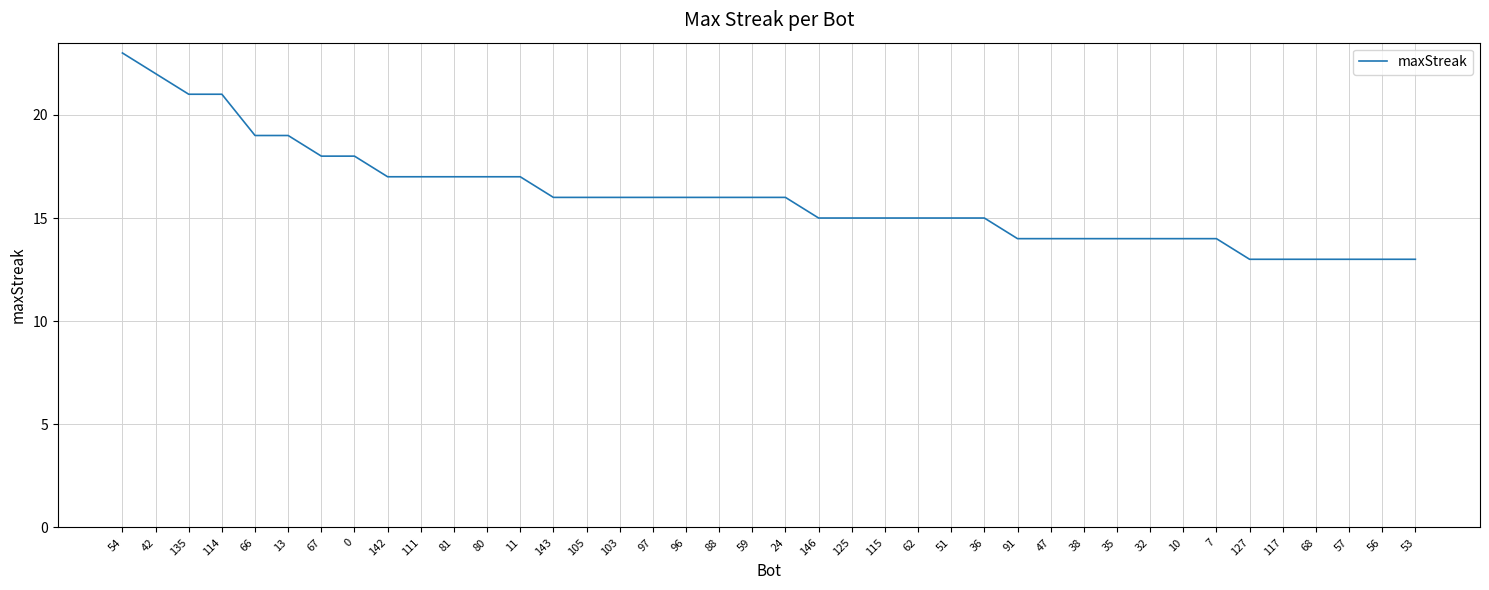

What is the smallest value displayed?

13